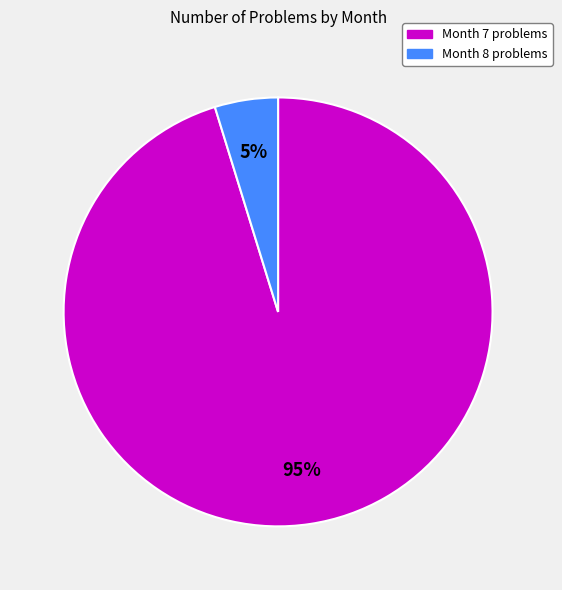

Which category has the smallest portion of the pie?

Month 8